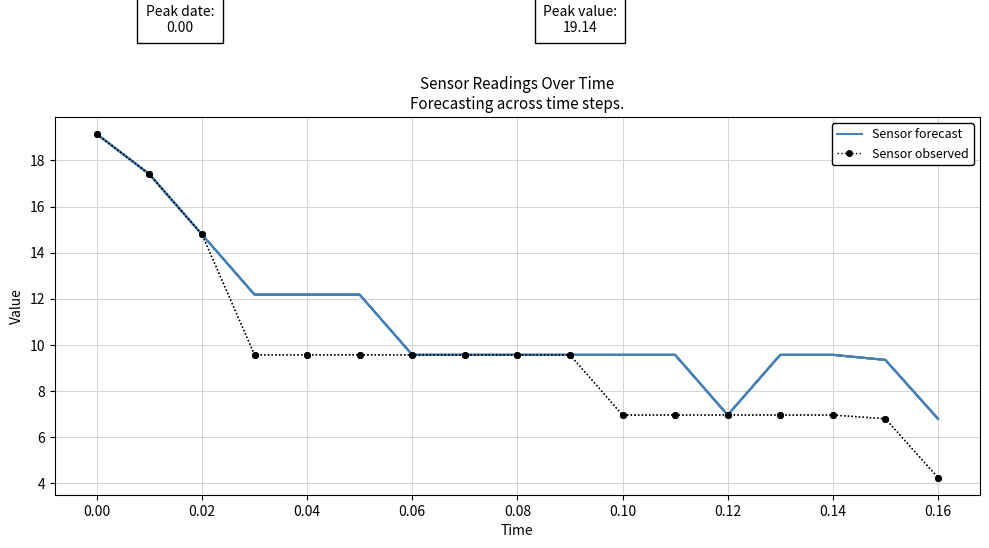

What are all the series names shown in the legend?

Sensor forecast, Sensor observed